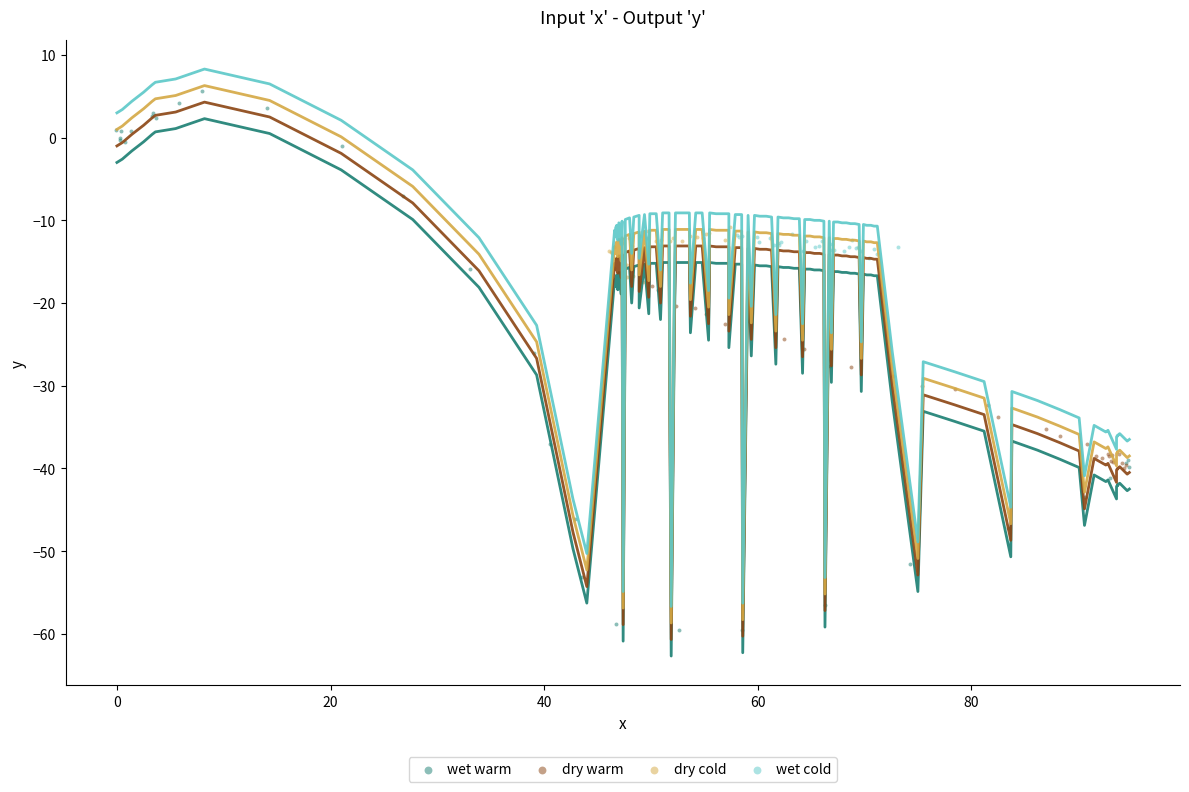

Which series reaches the maximum Y coordinate?

wet warm